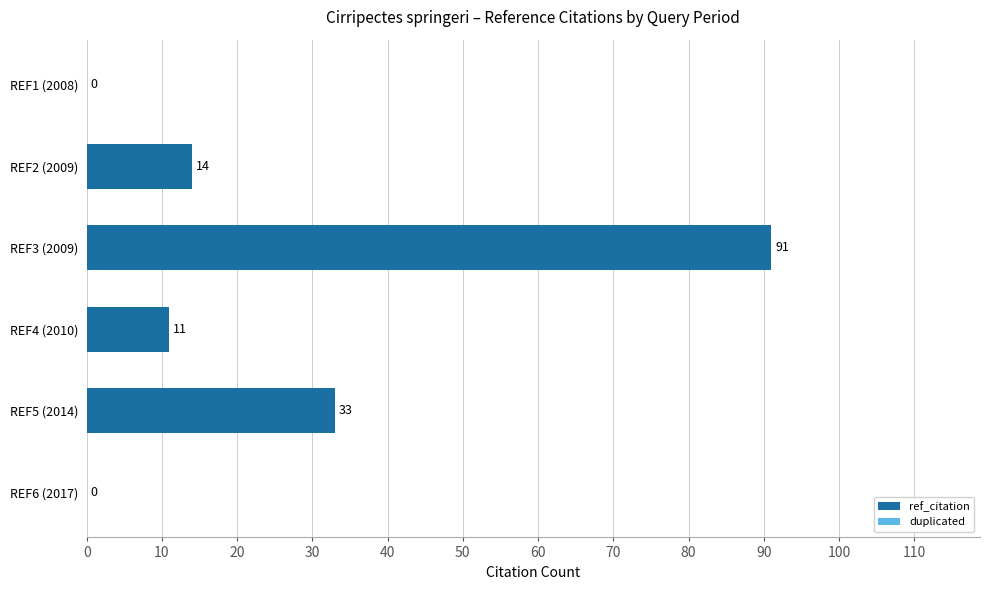

What is the sum of all values?

149